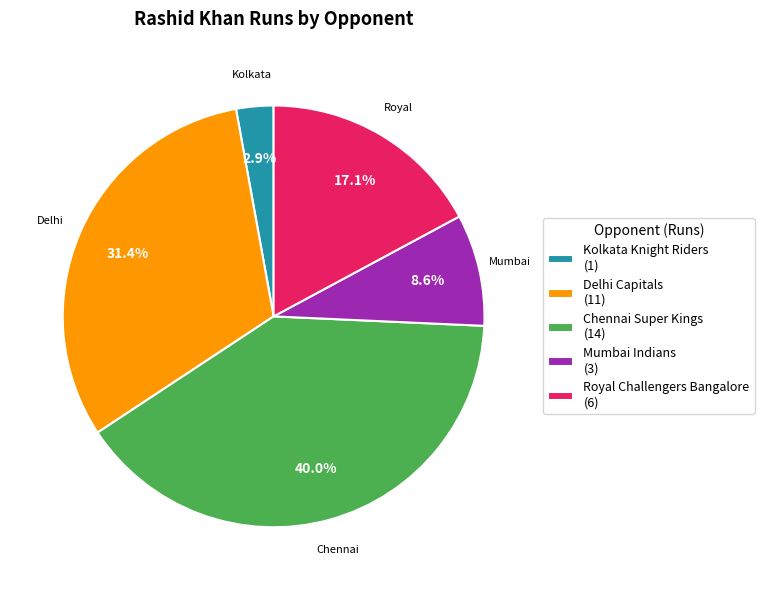

How many slices are in this pie chart?

5